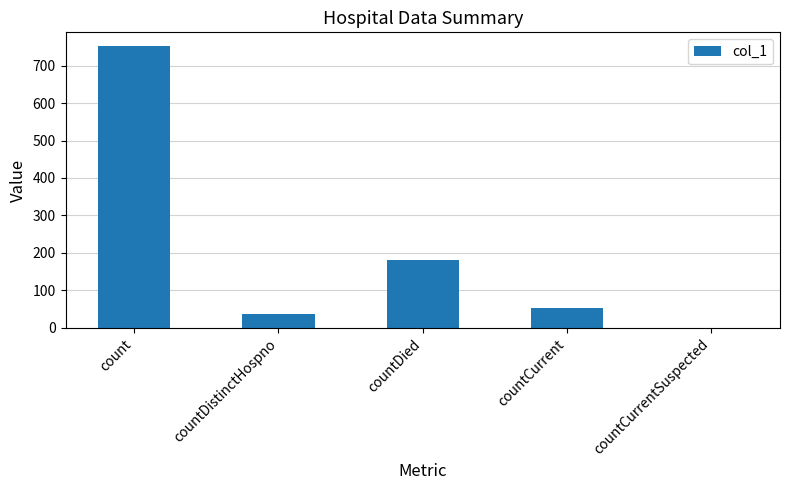

What is the sum of all values?

1021